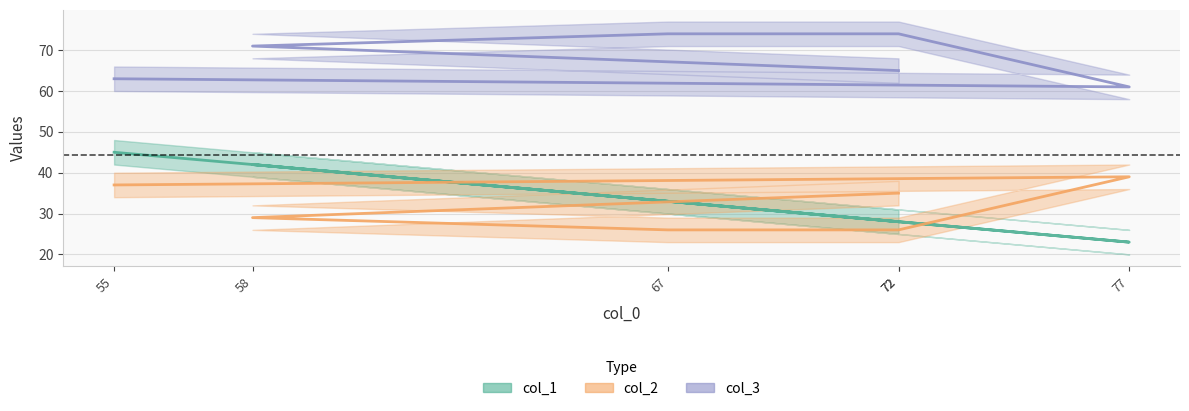

Rank the series at 77 from lowest to highest value.

col_1, col_2, col_3